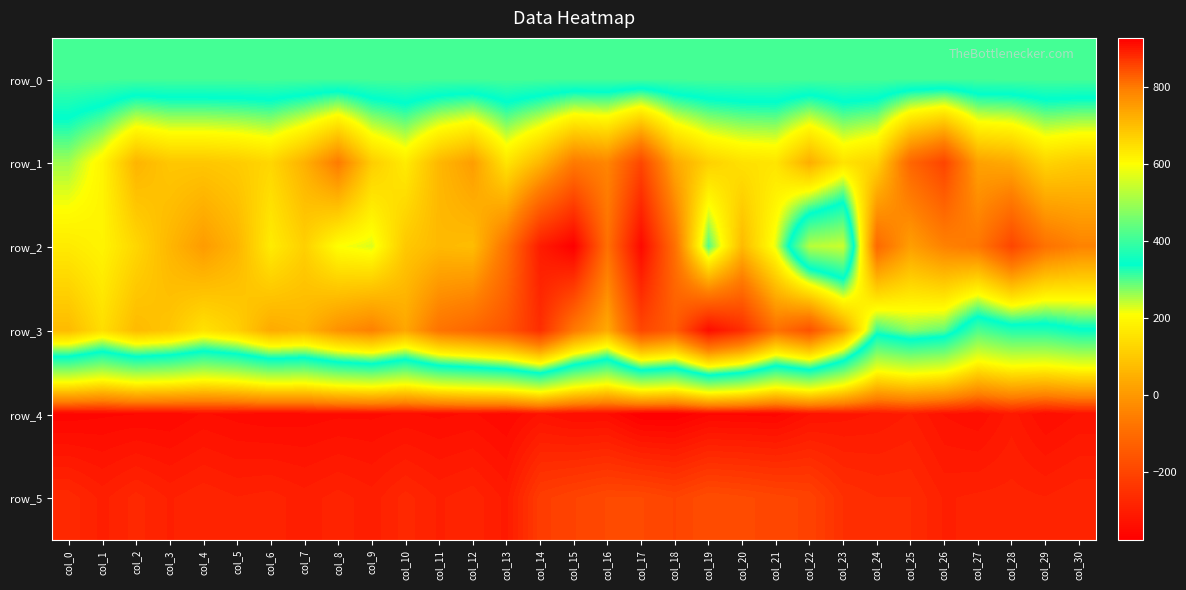

At how many categories does at least one series exceed 802?

31